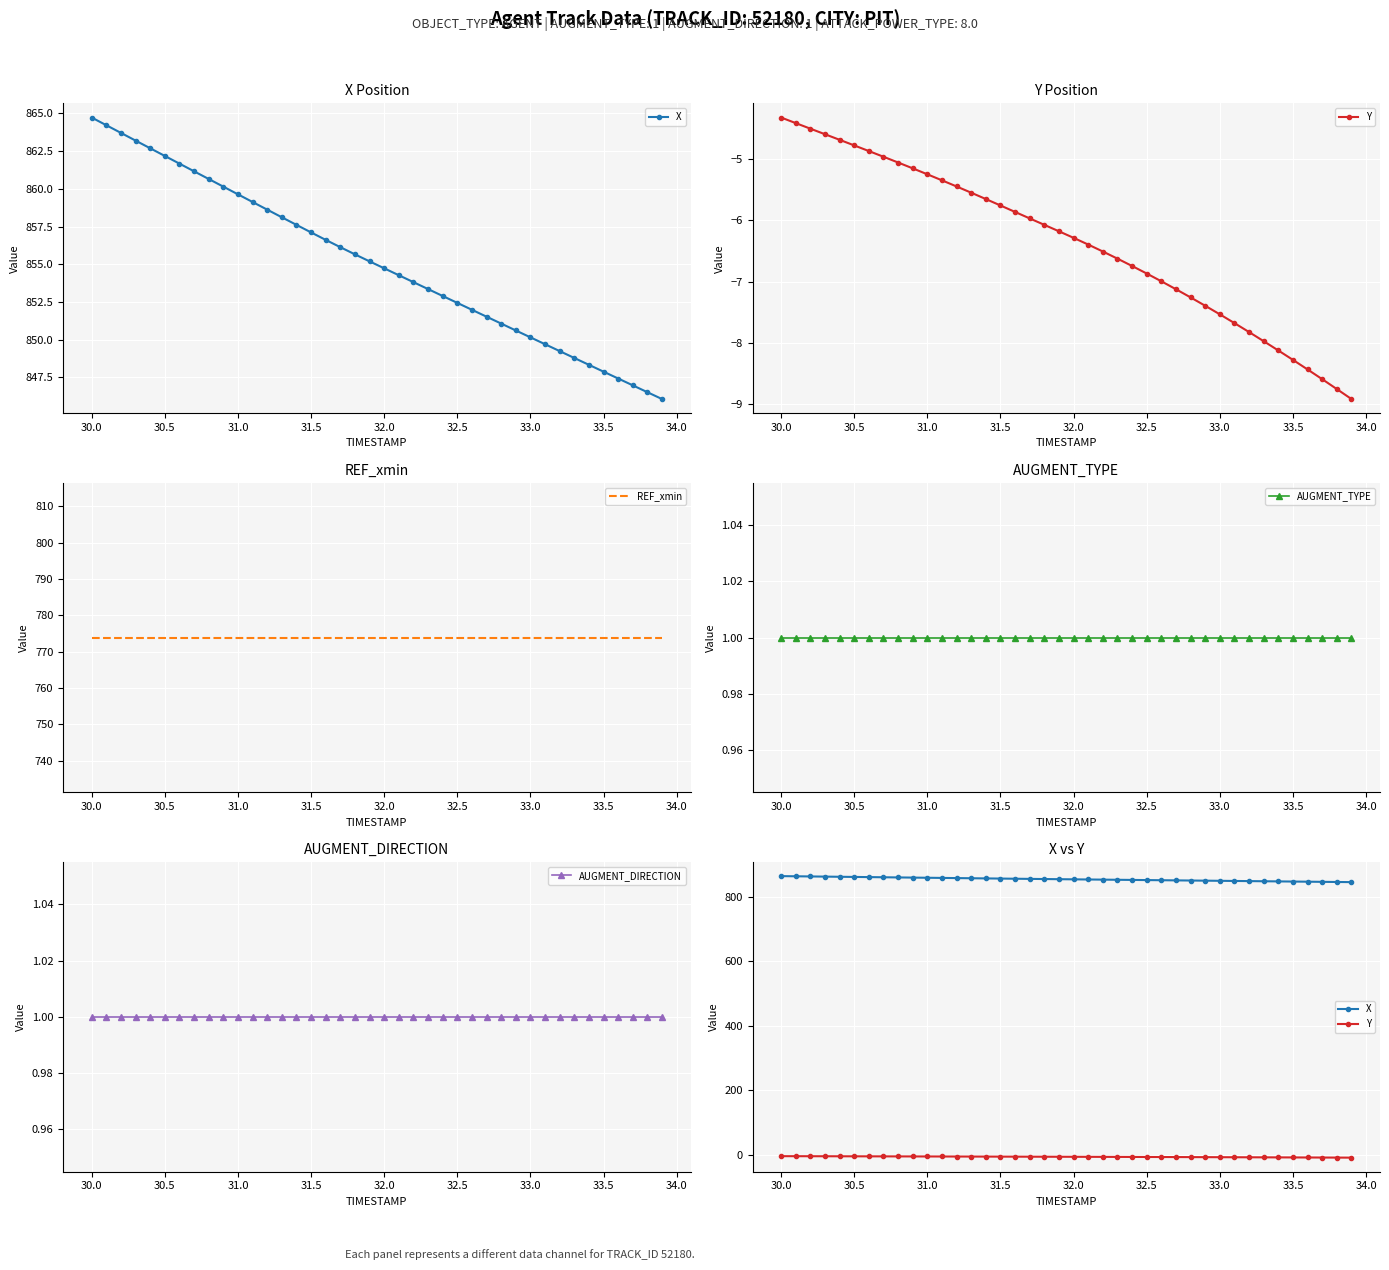

True or false: X and AUGMENT_DIRECTION cross at least once.

False